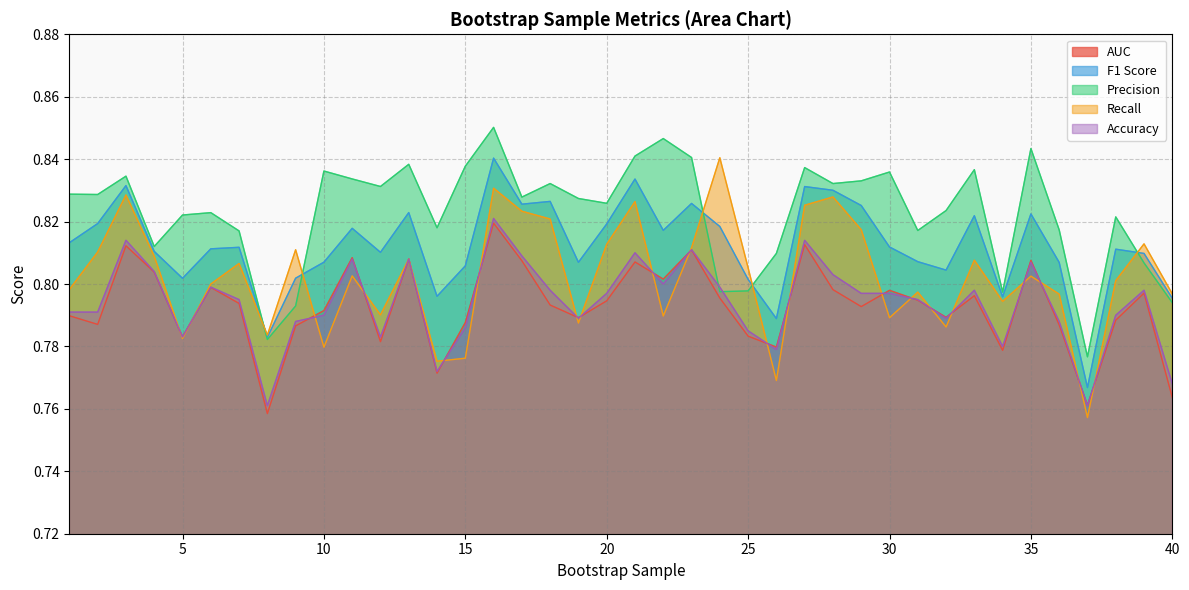

How many Recall values are between 0 and 1?

40